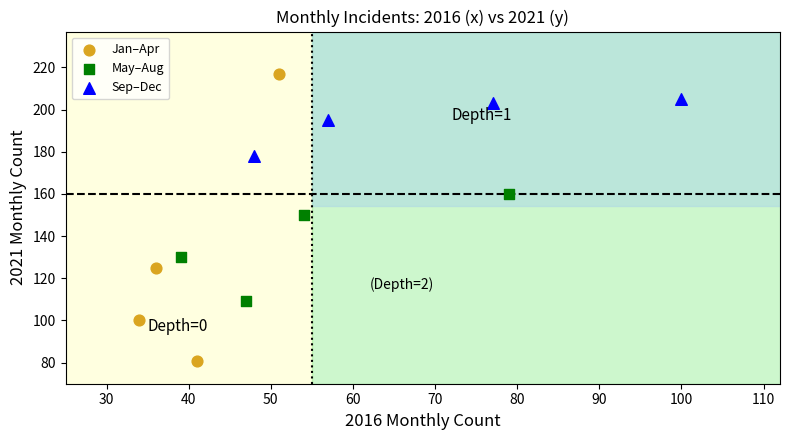

Which series contains the lowest Y value?

Jan–Apr